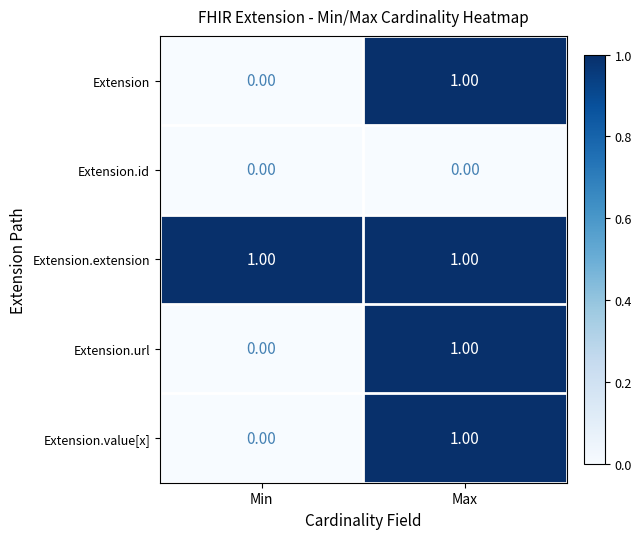

What is the total value across all series at Max?

4